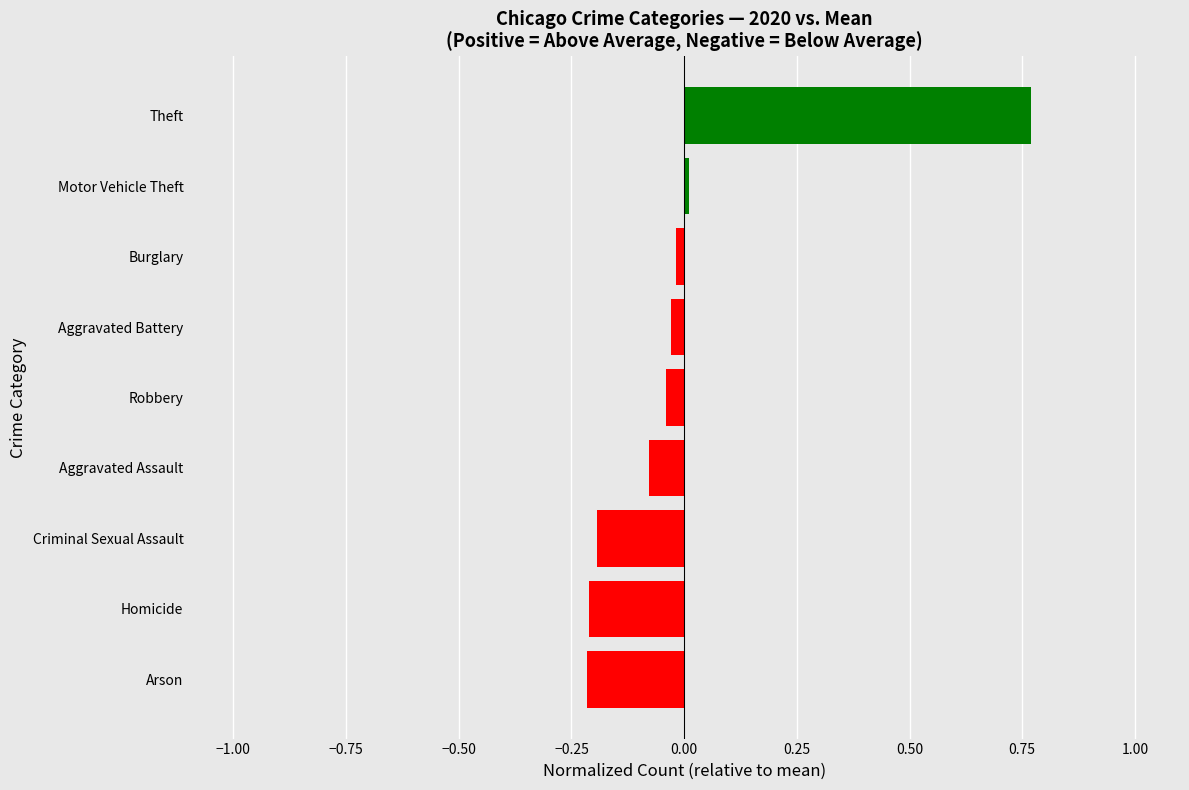

The value at Criminal Sexual Assault is -0.2. True or false?

True